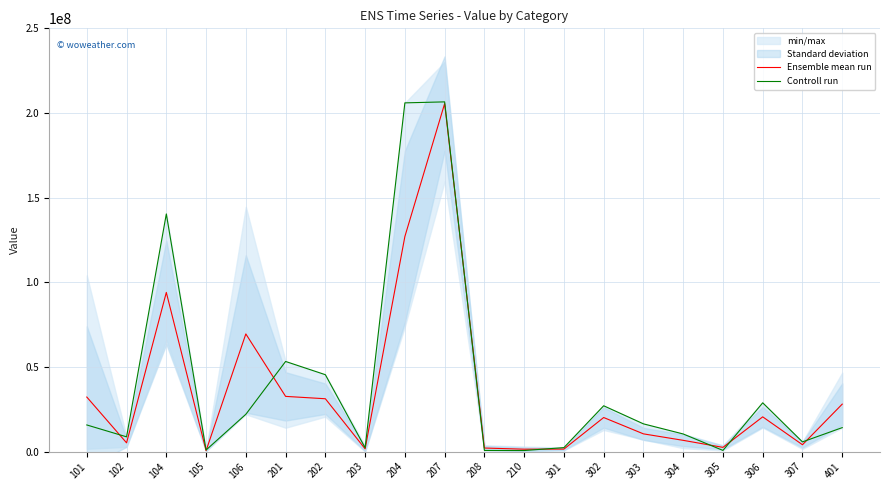

Is this an area chart (filled region under the line)?

No